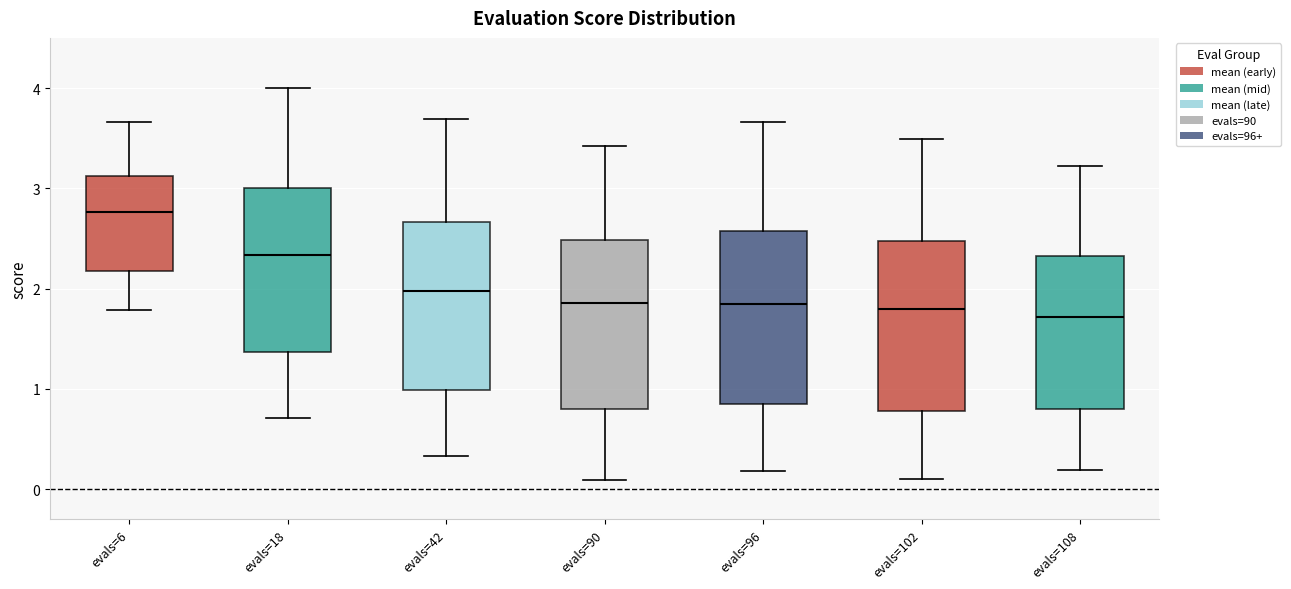

Reading left to right, transcribe this box plot: for each box, give where its median line is, the range the box spans, and where its two whiskers end, as read against the y-axis. The values are not printed on the chart, so give them approximately, as read against the axis.

evals=6: median 2.8, box 2.2 to 3.1, whiskers 1.8 to 3.7
evals=18: median 2.3, box 1.4 to 3.0, whiskers 0.7 to 4.0
evals=42: median 2.0, box 1.0 to 2.7, whiskers 0.3 to 3.7
evals=90: median 1.9, box 0.8 to 2.5, whiskers 0.1 to 3.4
evals=96: median 1.8, box 0.8 to 2.6, whiskers 0.2 to 3.7
evals=102: median 1.8, box 0.8 to 2.5, whiskers 0.1 to 3.5
evals=108: median 1.7, box 0.8 to 2.3, whiskers 0.2 to 3.2